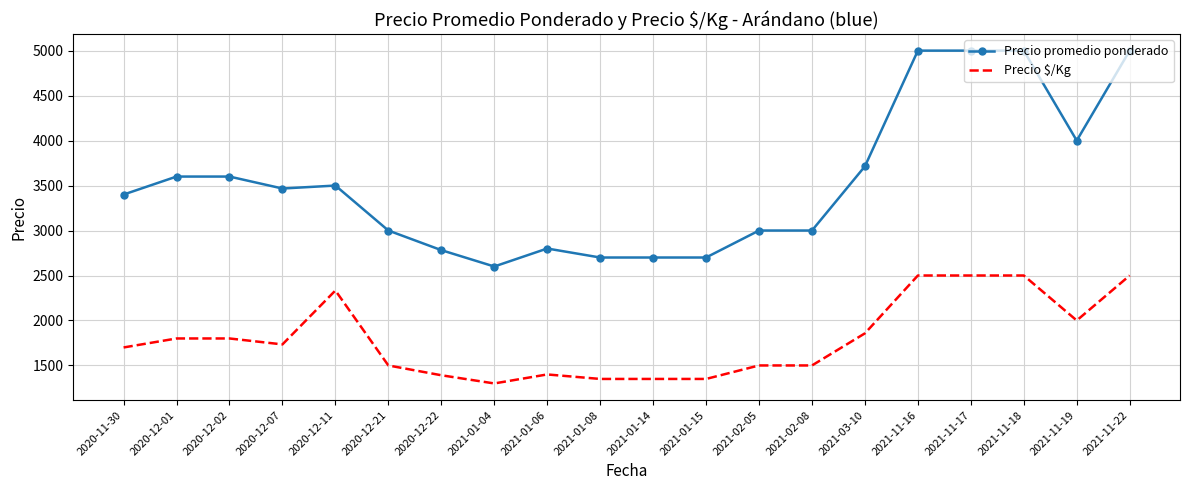

List the series in order of their peak value, lowest first.

Precio $/Kg, Precio promedio ponderado